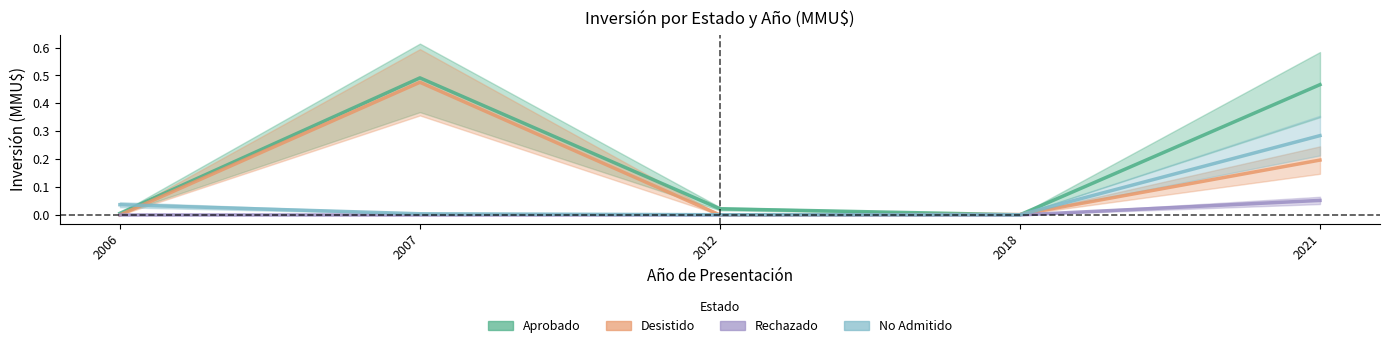

True or false: Rechazado and Desistido intersect in this chart.

False